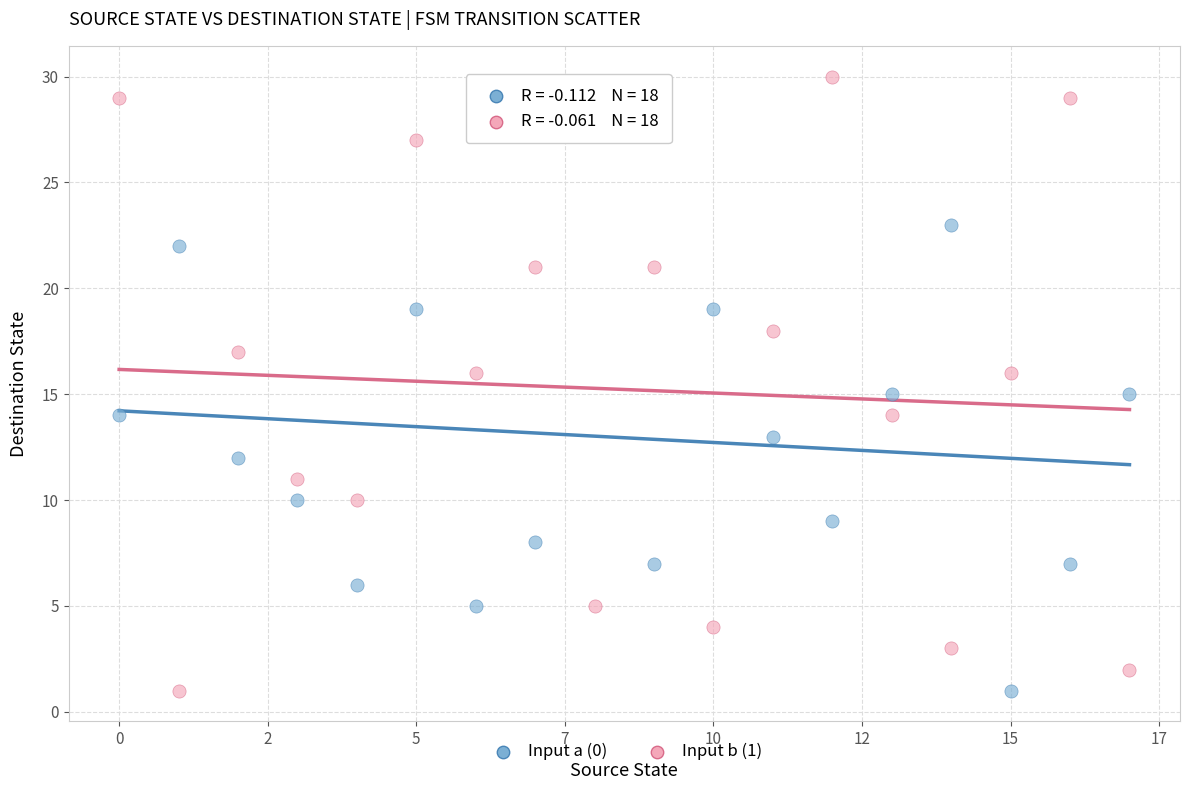

Which series contains the highest Y value?

Input b (1)